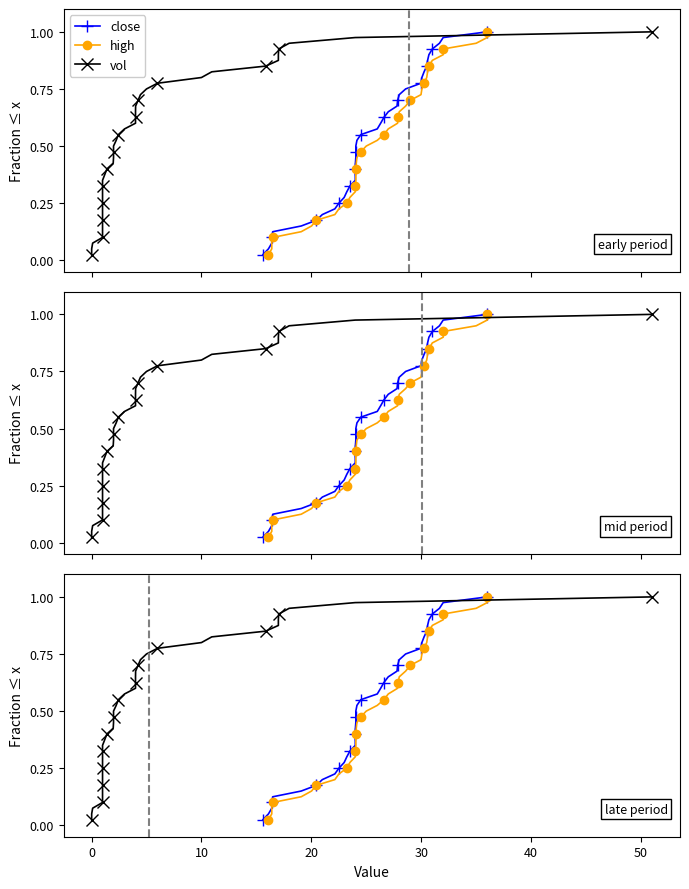

True or false: vol and high cross at least once.

False